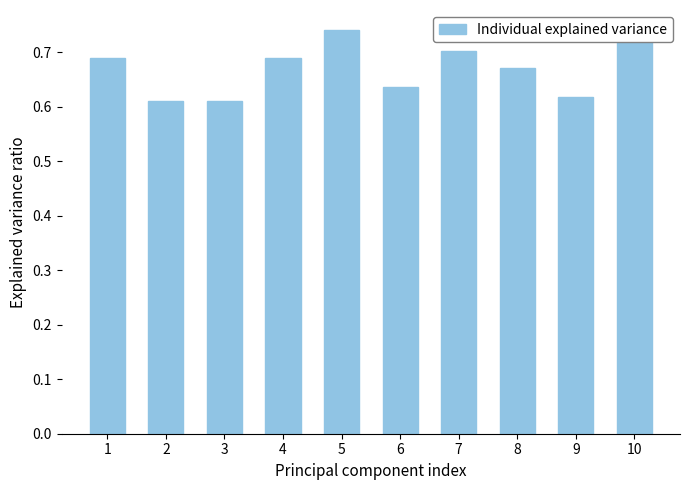

Is it true that the value at 1 is 0.9?

False